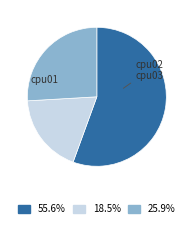

Is there any slice that represents more than half of the pie?

Yes